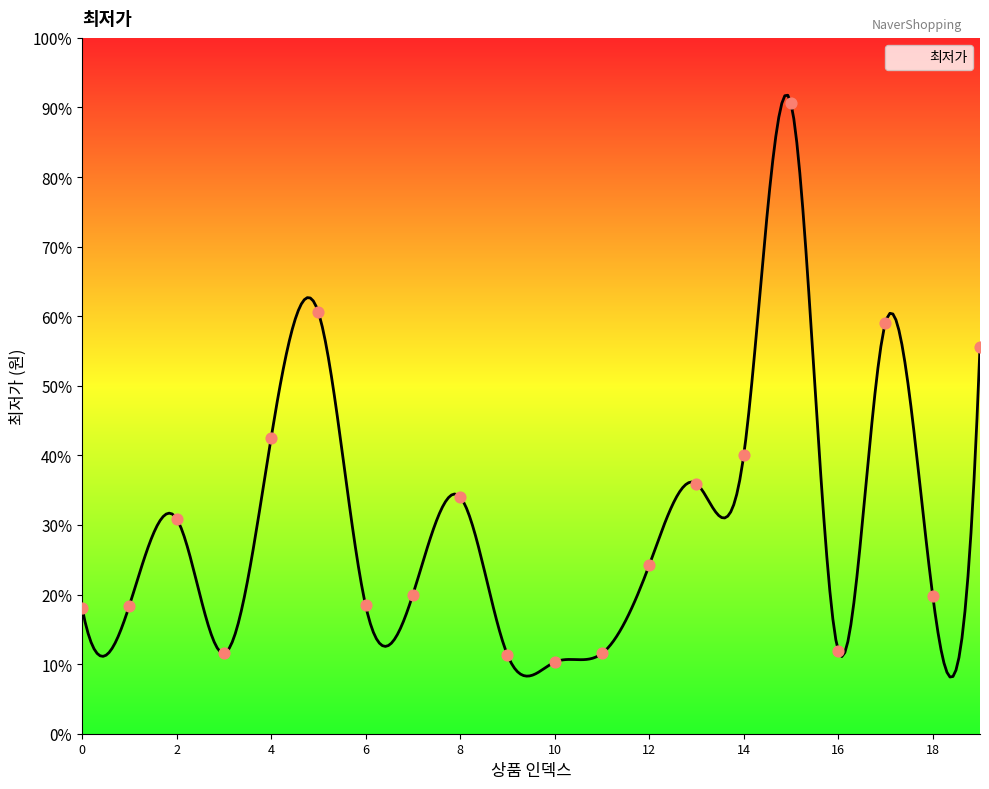

What is the change in value from 0 to 17?

+131100